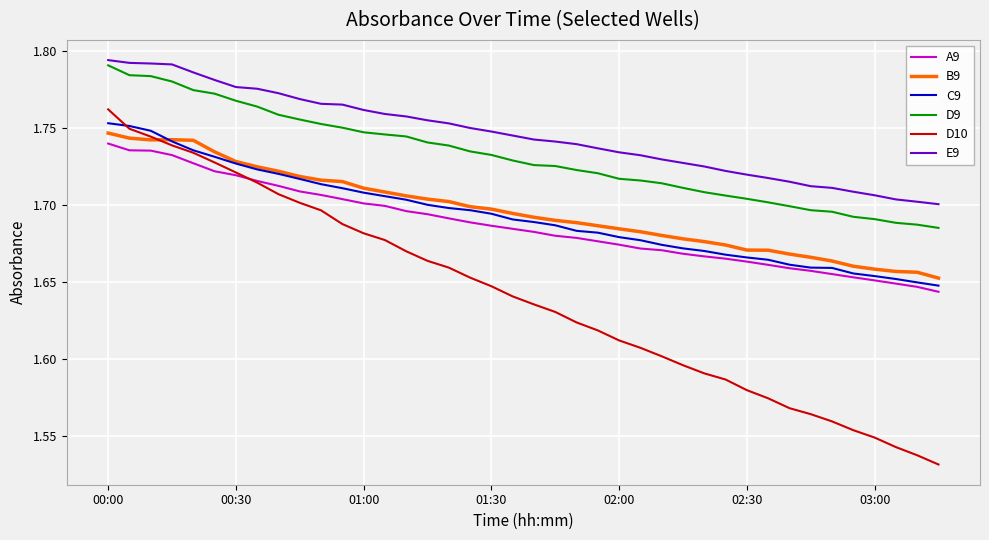

True or false: D9 and A9 intersect in this chart.

False